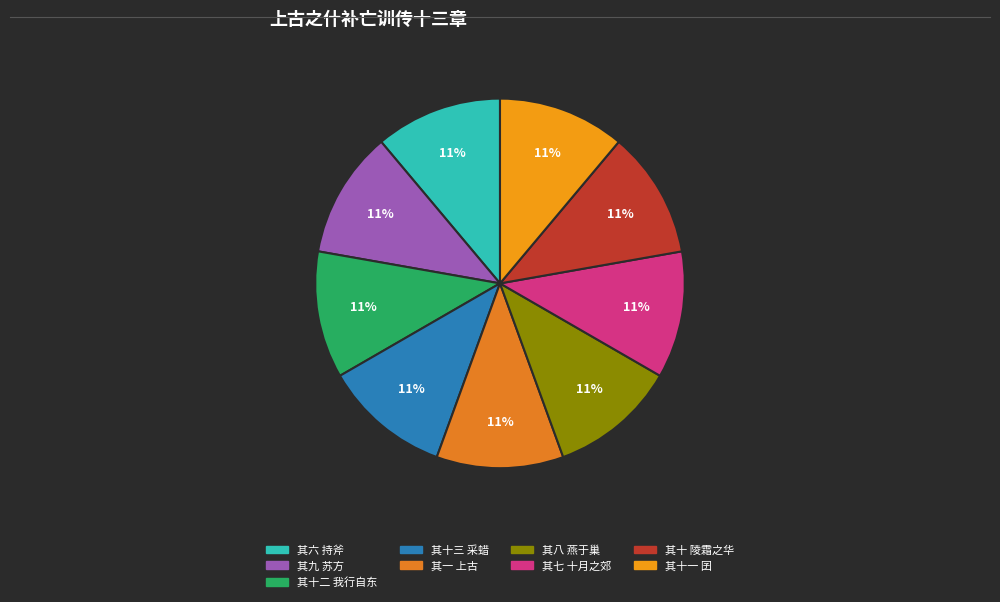

What is the smallest slice in the pie chart?

其一 上古